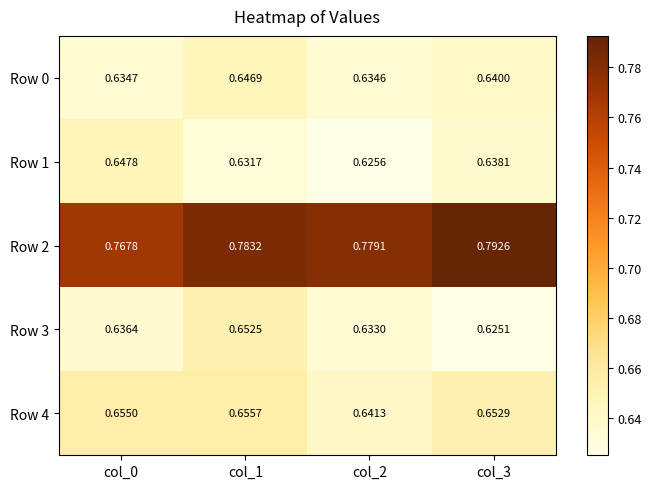

Reading left to right, list all the values displayed in this chart.

Row 0: col_0=0.6	col_1=0.6	col_2=0.6	col_3=0.6
Row 1: col_0=0.6	col_1=0.6	col_2=0.6	col_3=0.6
Row 2: col_0=0.8	col_1=0.8	col_2=0.8	col_3=0.8
Row 3: col_0=0.6	col_1=0.7	col_2=0.6	col_3=0.6
Row 4: col_0=0.7	col_1=0.7	col_2=0.6	col_3=0.7